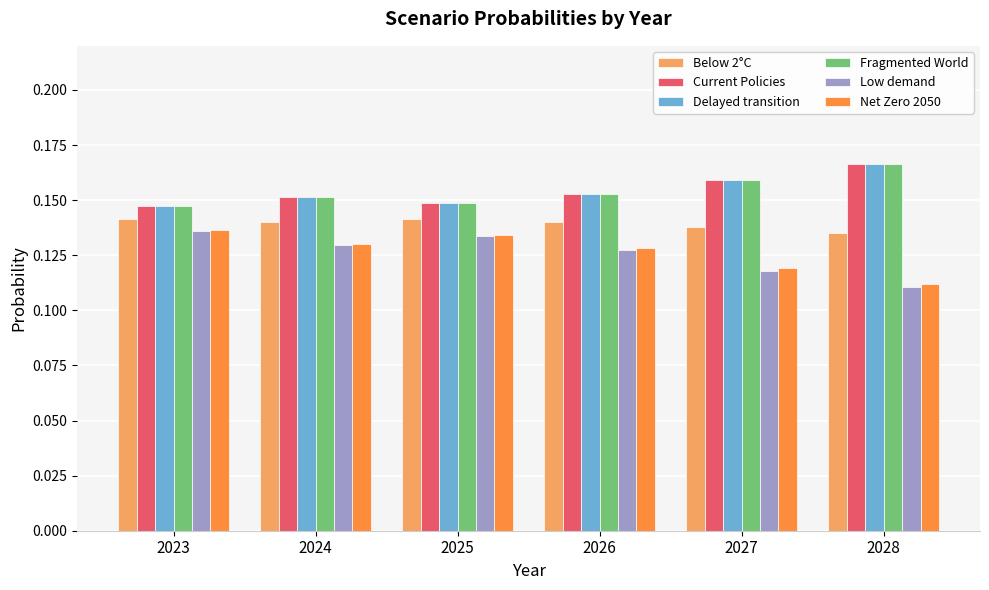

The value of Current Policies at 2027 is 0.3. True or false?

False